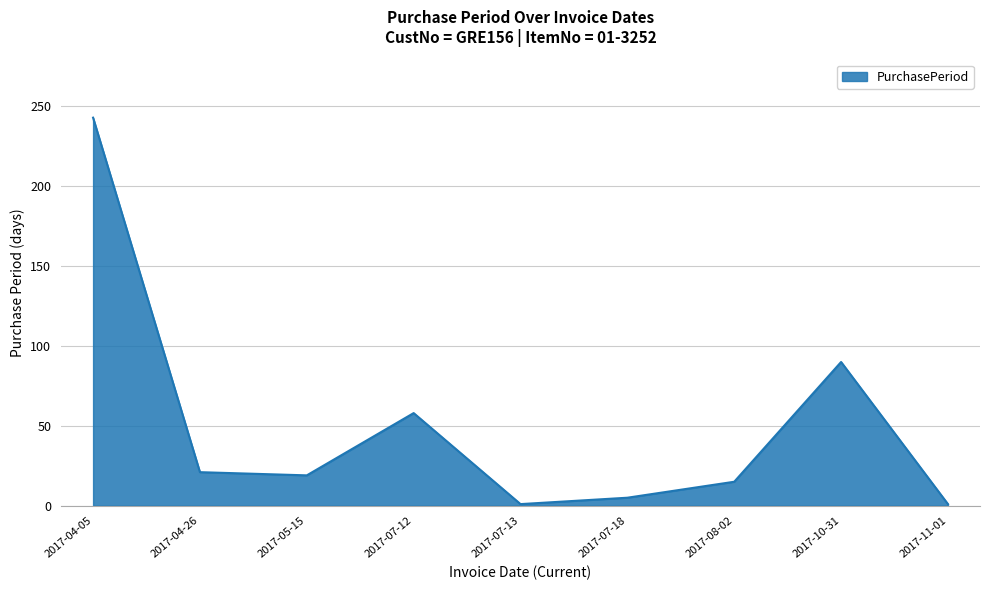

Does the chart have visible grid lines?

Yes